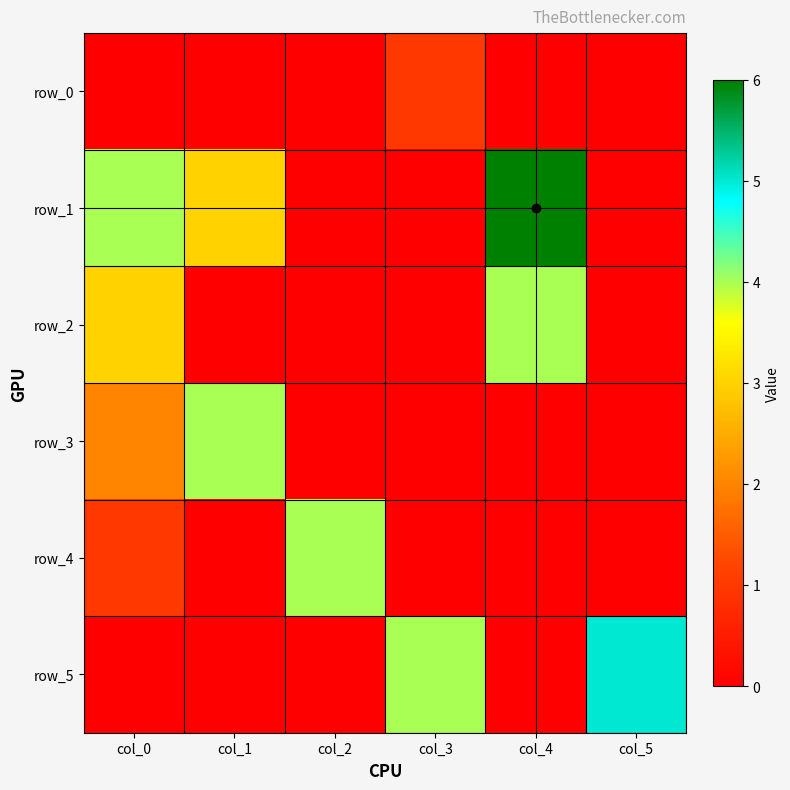

At which label is row_0 closest to 0?

col_0